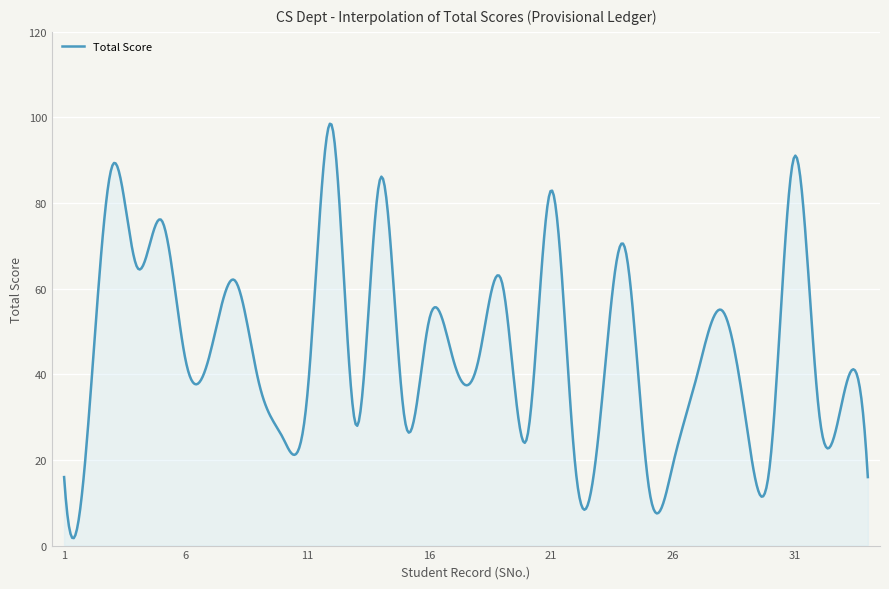

What is the greatest value displayed?

98.5